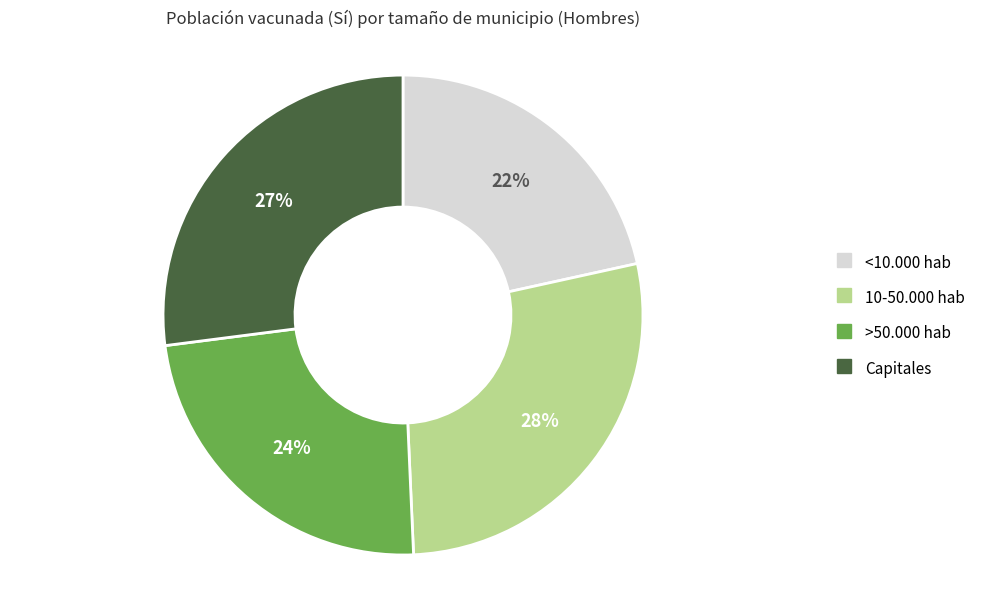

Is the sum of >50.000 hab and <10.000 hab greater than half?

No